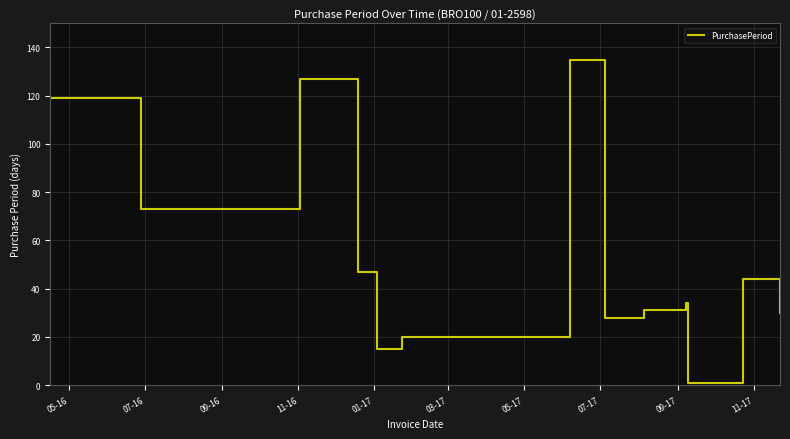

What is the greatest value displayed?

135